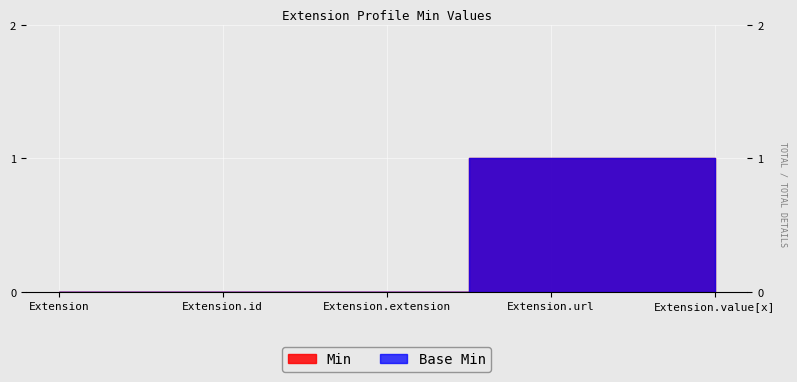

What are all the series names shown in the legend?

Base Min, Min